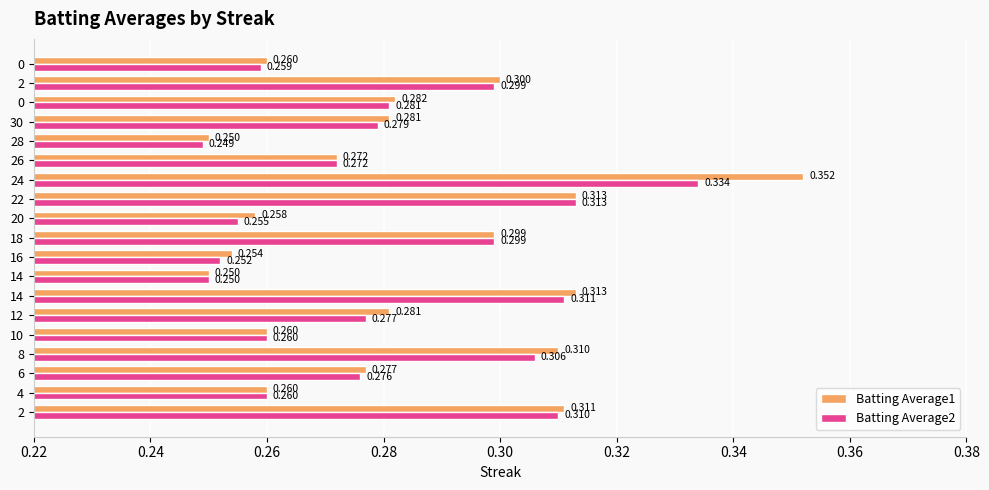

How many data points does each series have?

19